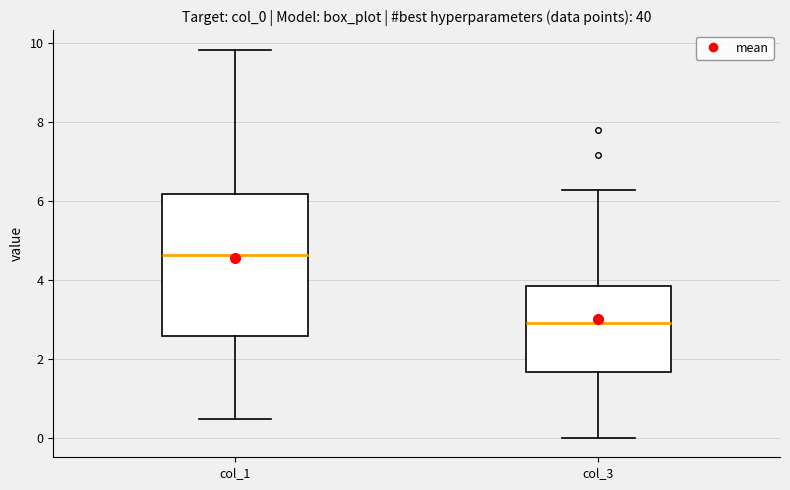

Where does the lower whisker of the box for col_1 end on the y-axis? The values are not printed on the chart, so give them approximately, as read against the axis.

0.4